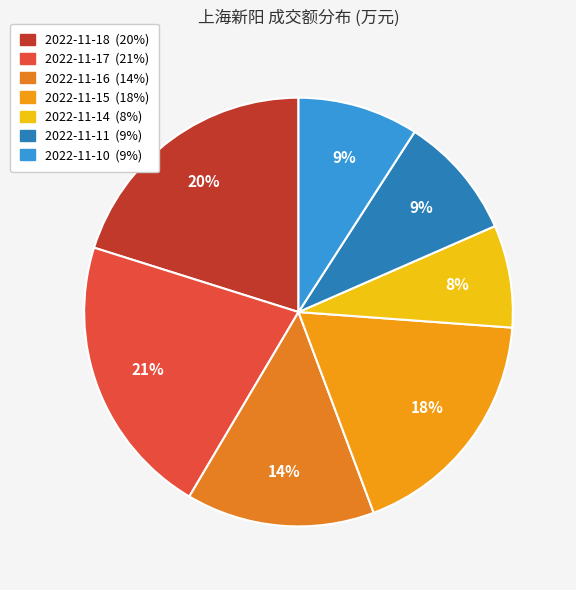

True or false: 2022-11-18 accounts for 9% of the total.

False